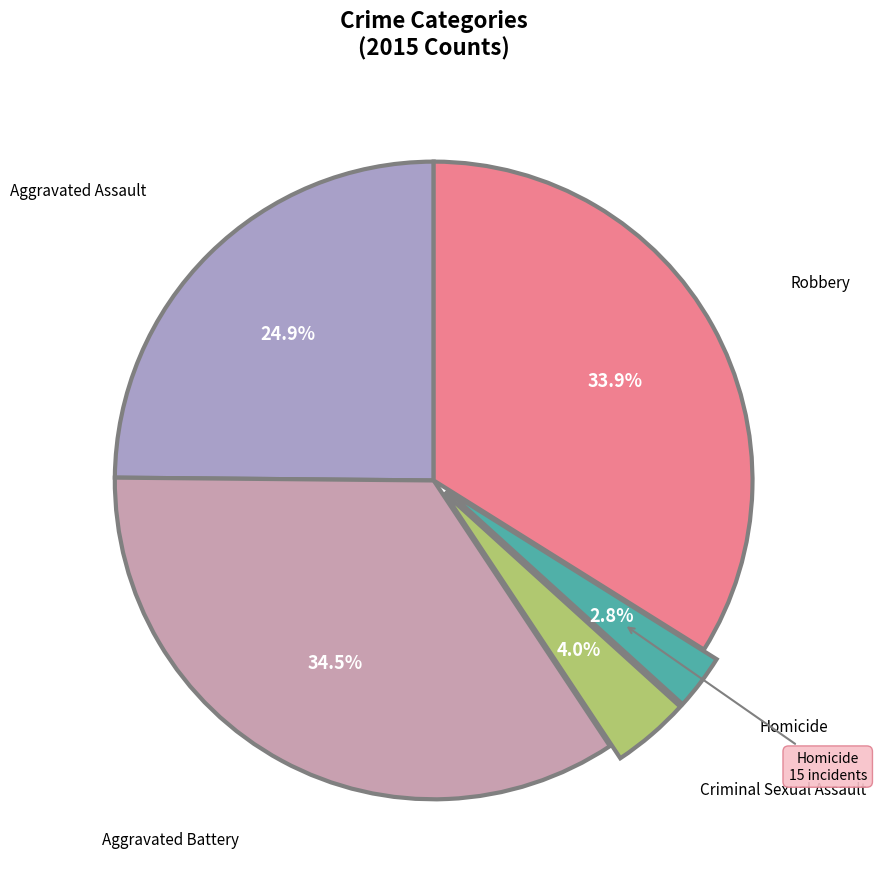

Does any single category account for the majority?

No